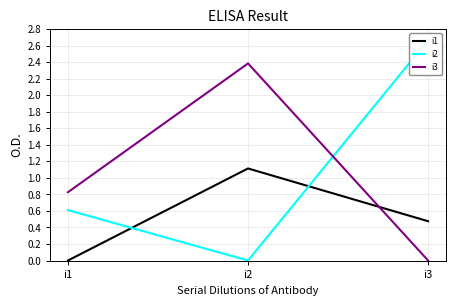

How many distinct data groups are displayed?

3